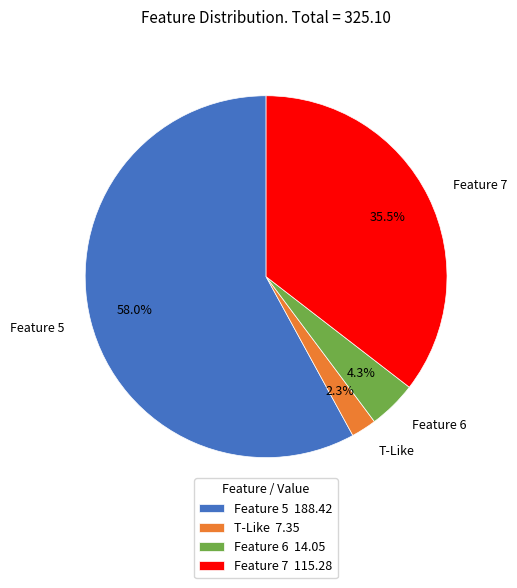

Rank the categories by value from lowest to highest.

T-Like, Feature 6, Feature 7, Feature 5